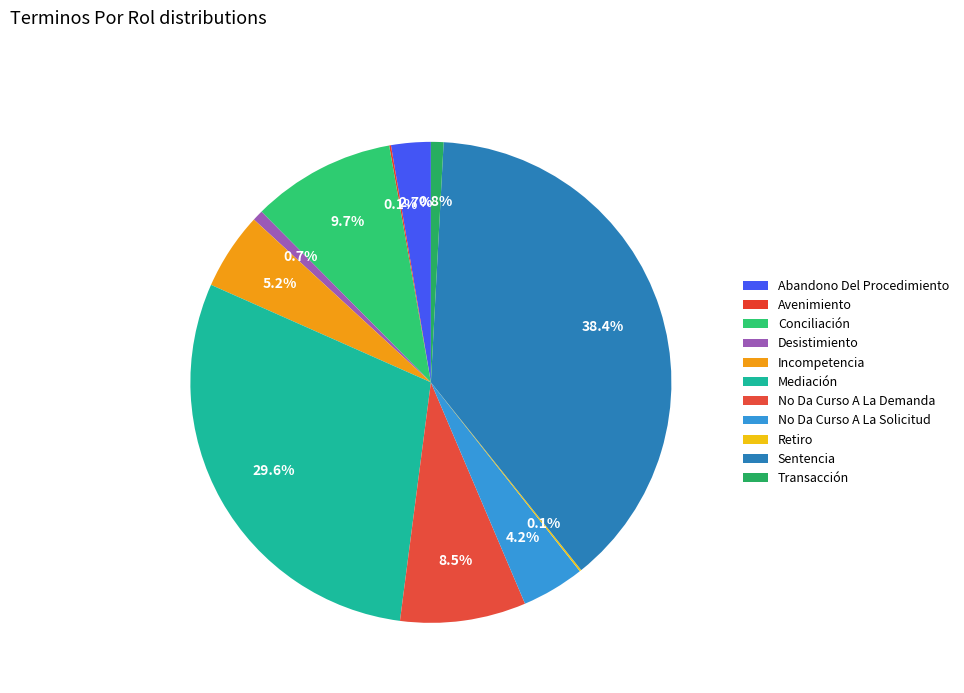

To the nearest percent, what is the difference between the largest and smallest slice percentages?

38%